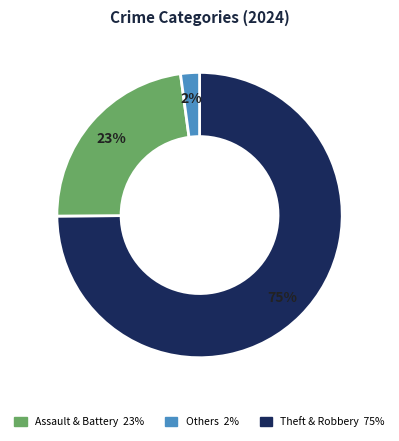

Is there any slice that represents more than half of the pie?

Yes